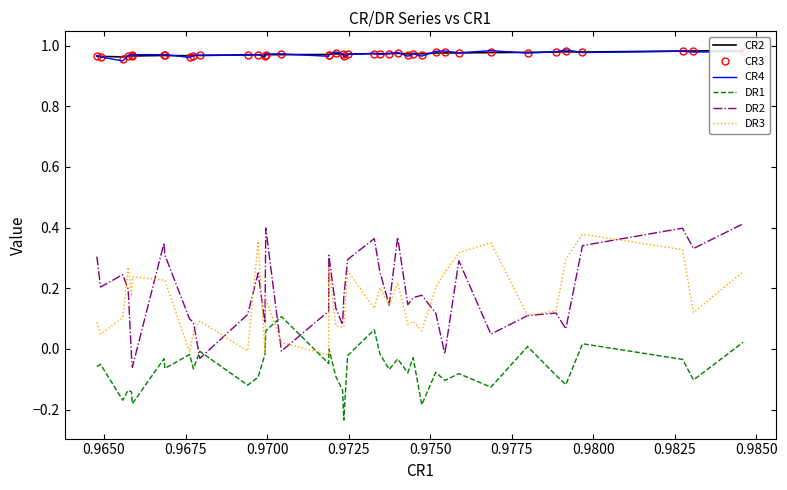

How many series are shown in this chart?

6